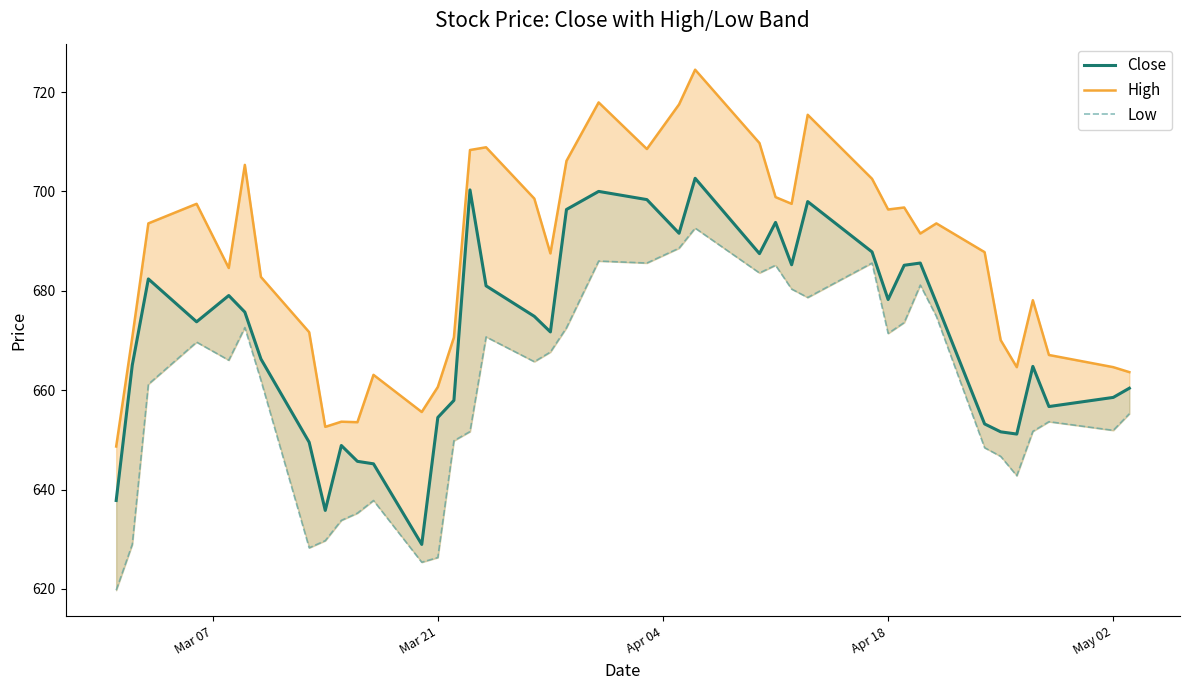

True or false: High has a value of 1181.8 at 6.

False